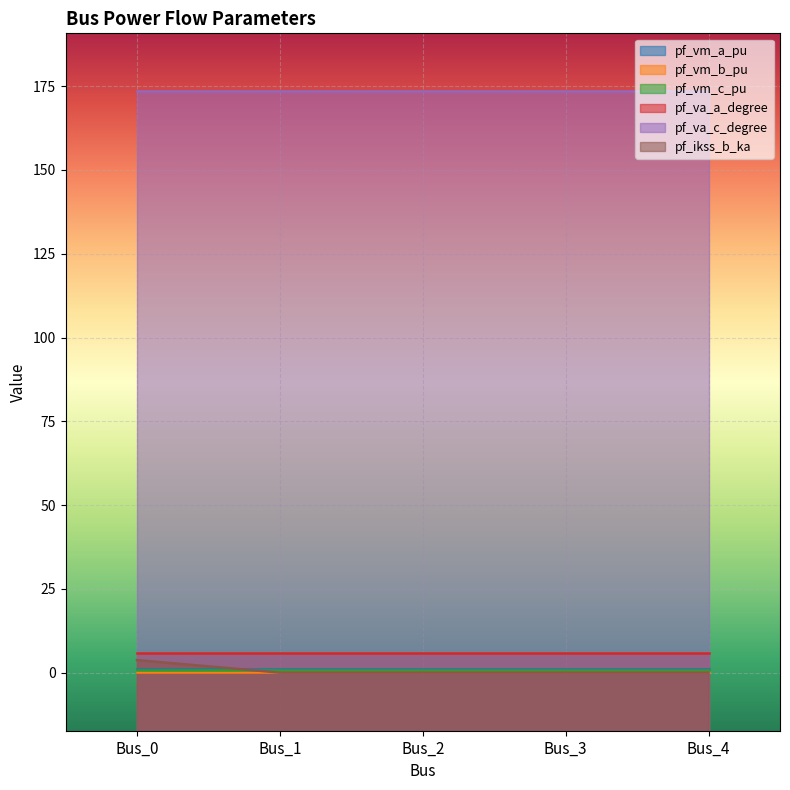

Rank the categories by pf_va_c_degree value from highest to lowest.

Bus_1, Bus_2, Bus_3, Bus_4, Bus_0